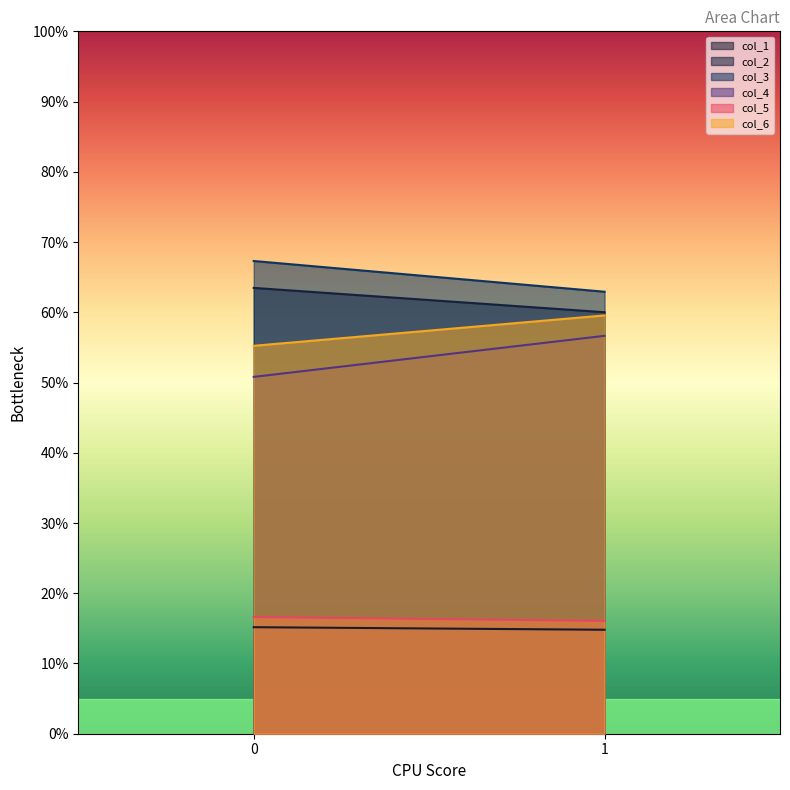

Rank the series by their maximum value, from lowest to highest.

col_1, col_5, col_4, col_6, col_2, col_3